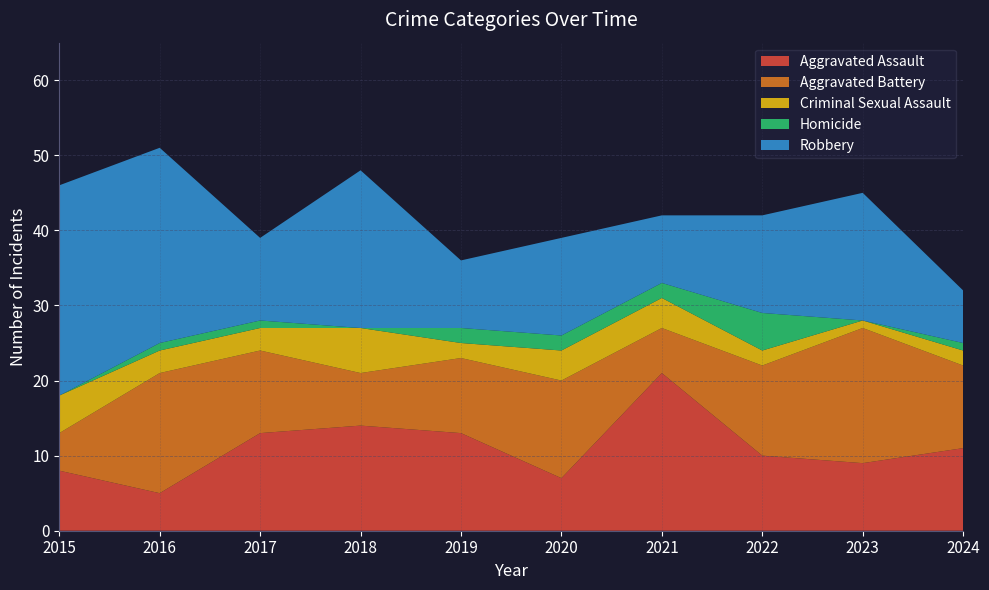

Reading left to right, list all the values displayed in this chart.

Aggravated Assault: 8	5	13	14	13	7	21	10	9	11
Aggravated Battery: 5	16	11	7	10	13	6	12	18	11
Criminal Sexual Assault: 5	3	3	6	2	4	4	2	1	2
Homicide: 0	1	1	0	2	2	2	5	0	1
Robbery: 28	26	11	21	9	13	9	13	17	7